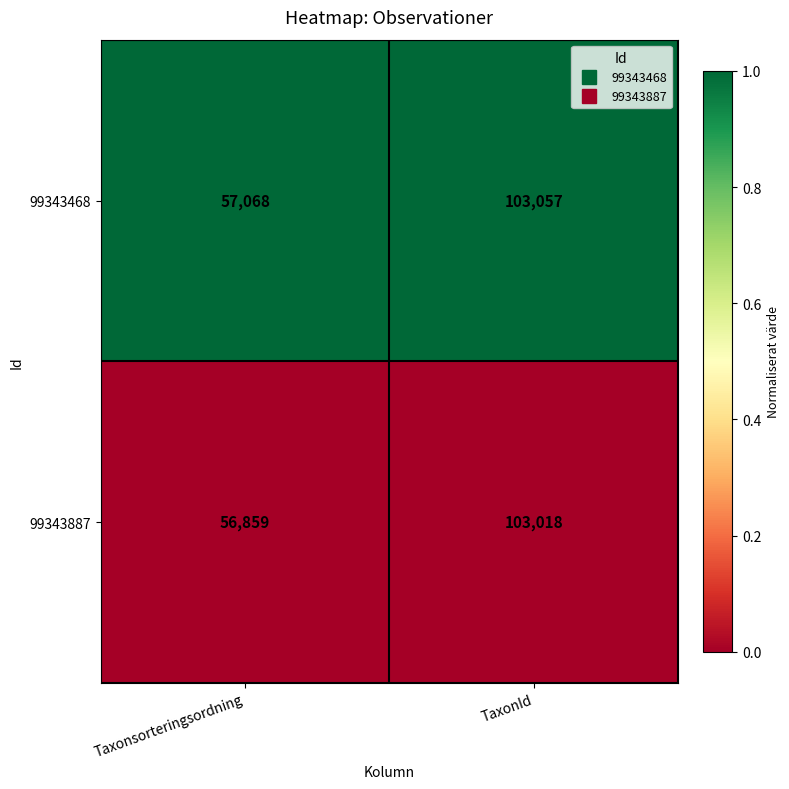

Which series has the largest range (max minus min)?

99343887